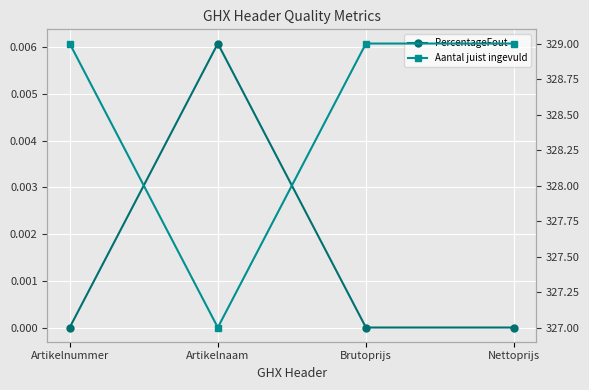

Reading right to left, list all the values displayed in this chart.

PercentageFout: 0.0	0.0	0.0	0.0
Aantal juist ingevuld: 329.0	329.0	327.0	329.0